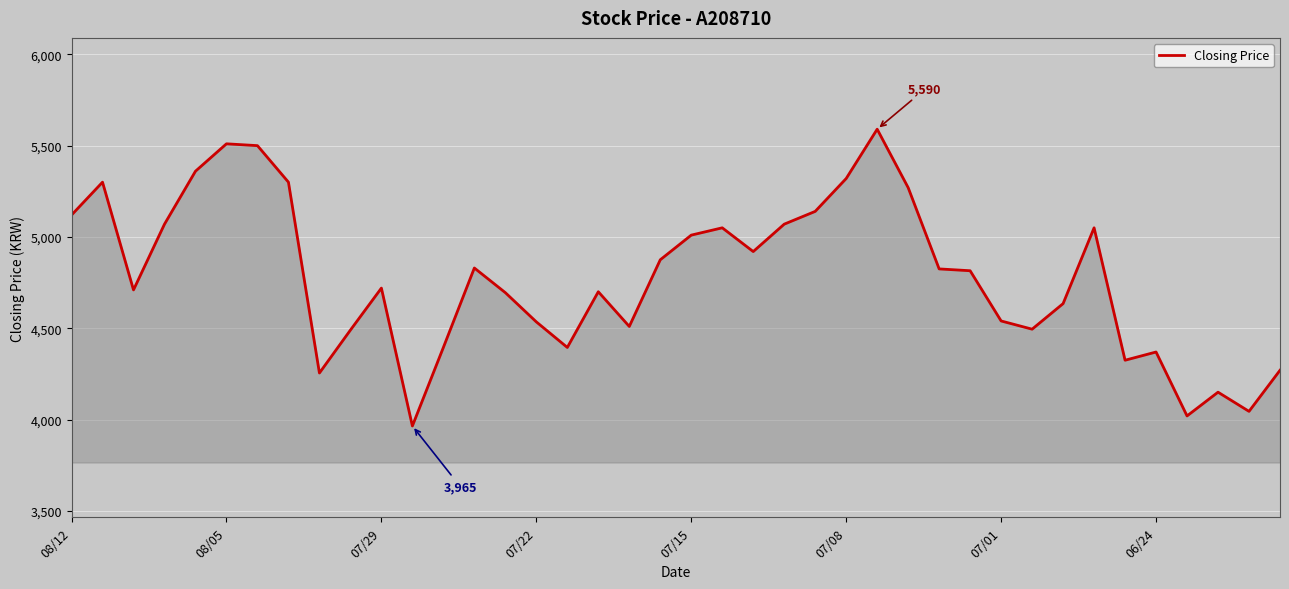

What is the minimum value shown in the chart?

3965